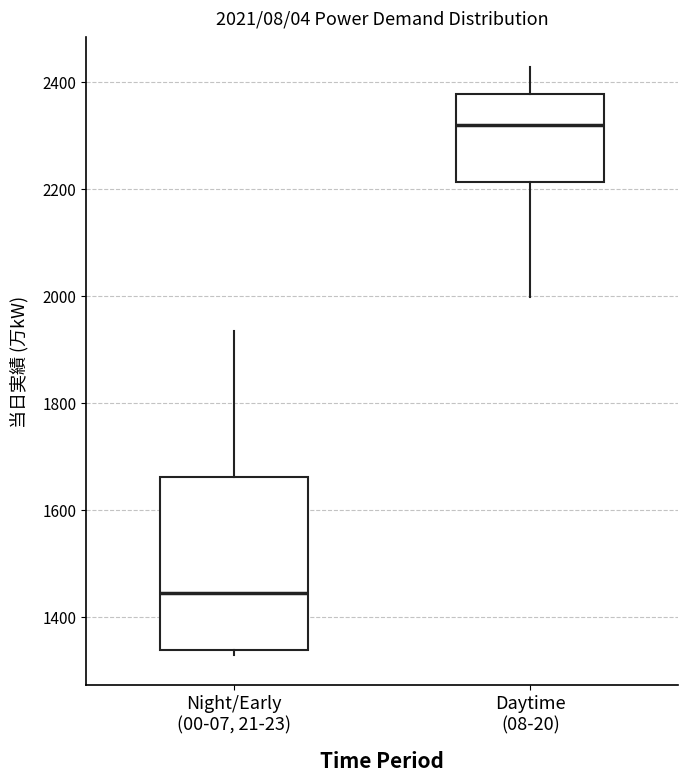

Comparing the boxes themselves (not the whiskers), which one is the tallest?

Night/Early (00-07, 21-23)